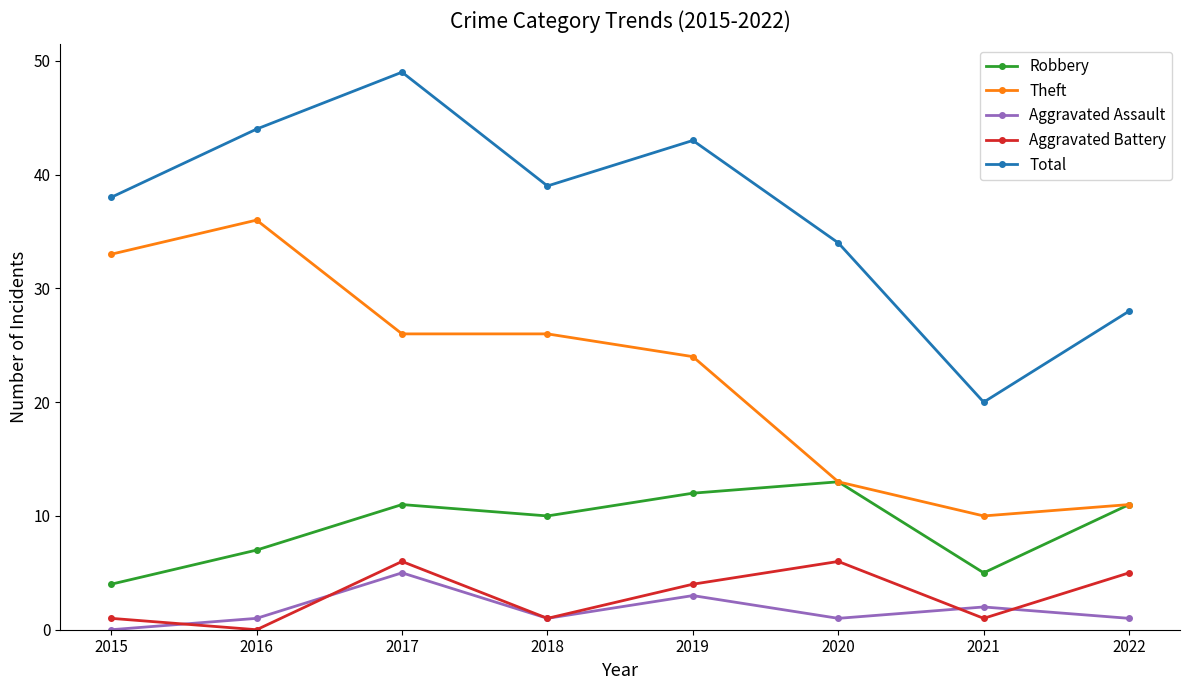

At which label does Theft reach its peak?

2016